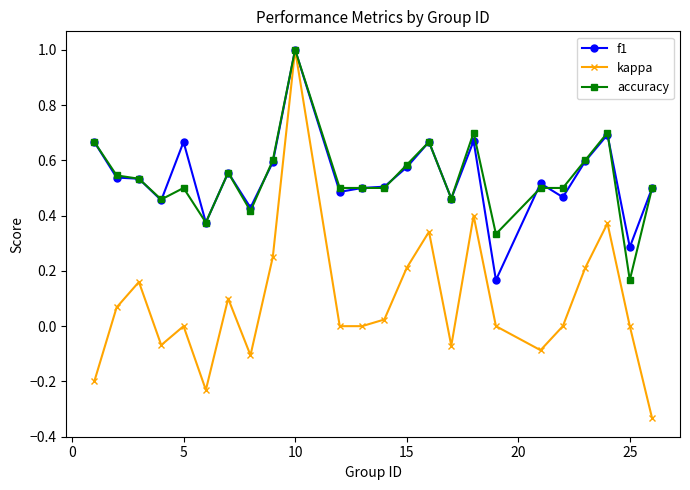

Which series has the widest spread of values?

kappa